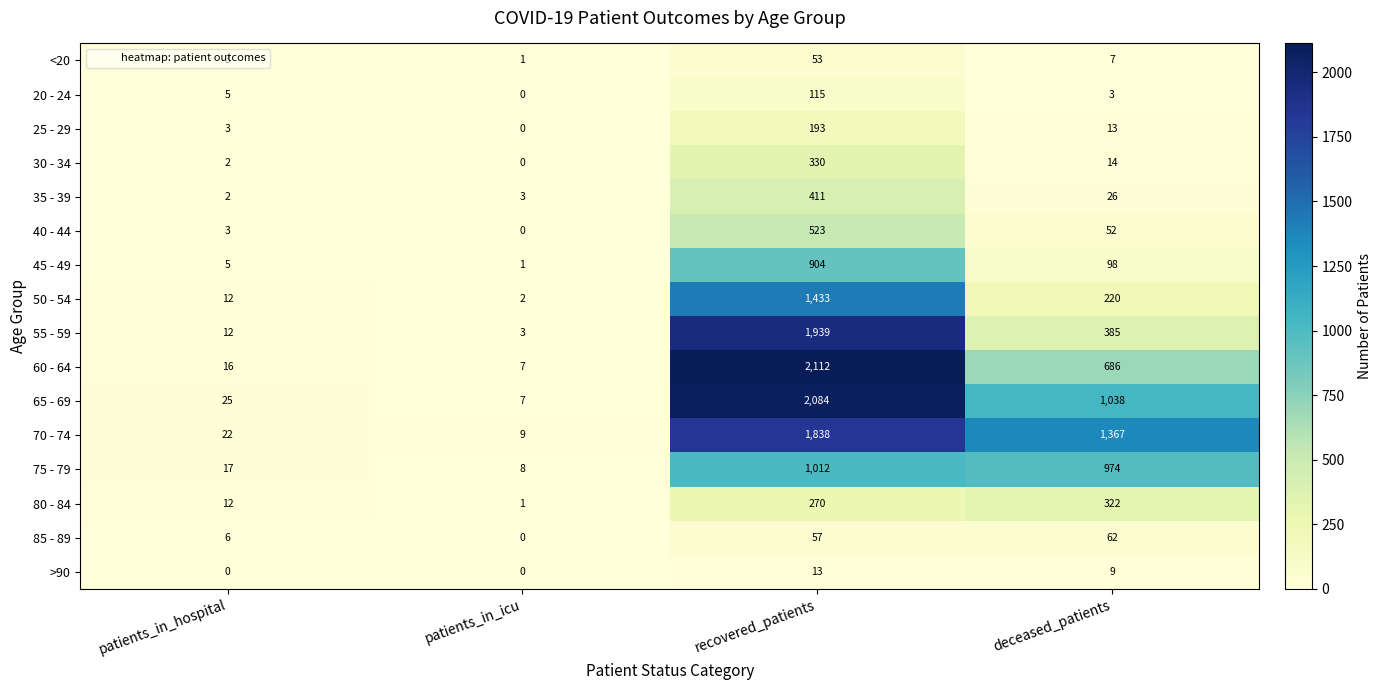

What is the spread (max minus min) of values at recovered_patients?

2099